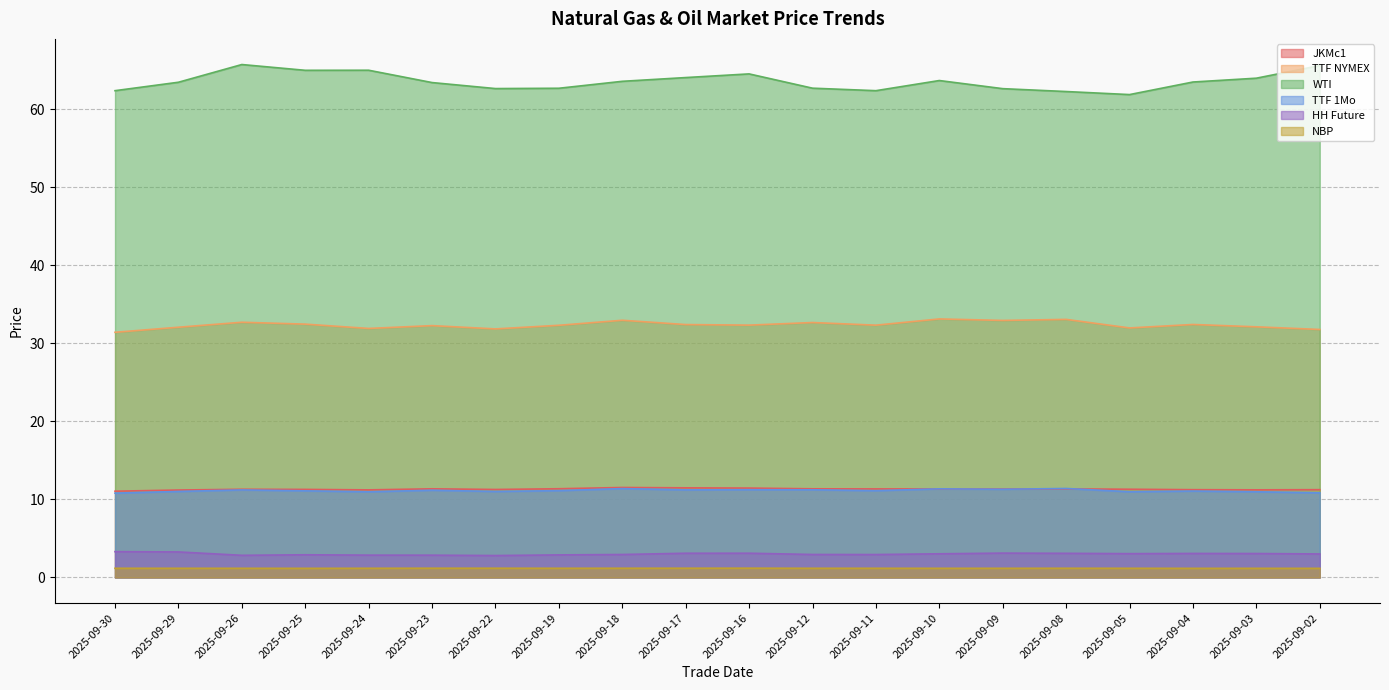

Does the chart display data point markers on the line(s)?

No